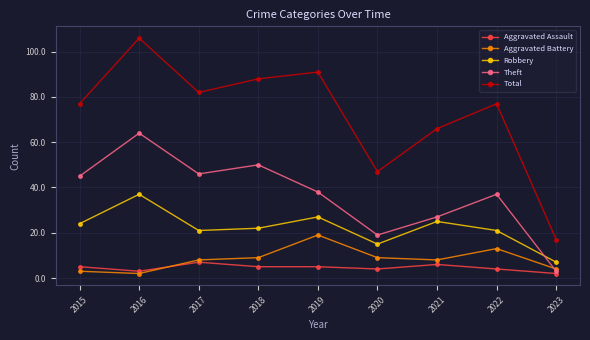

True or false: Theft and Aggravated Assault cross at least once.

False